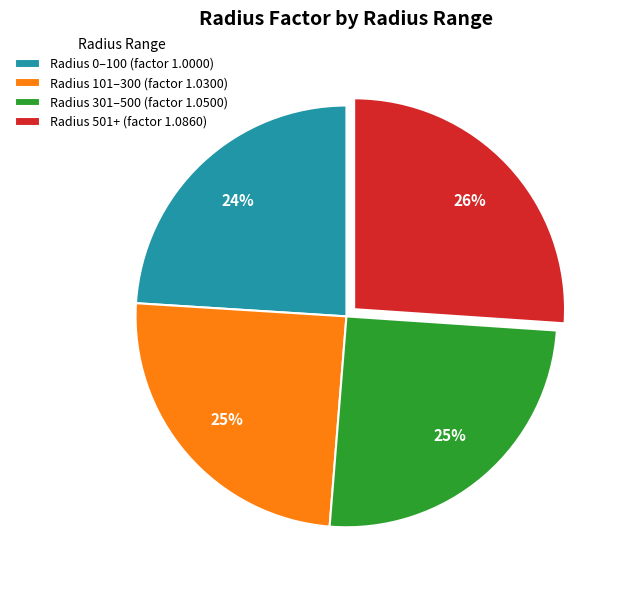

Is there any slice that represents more than half of the pie?

No